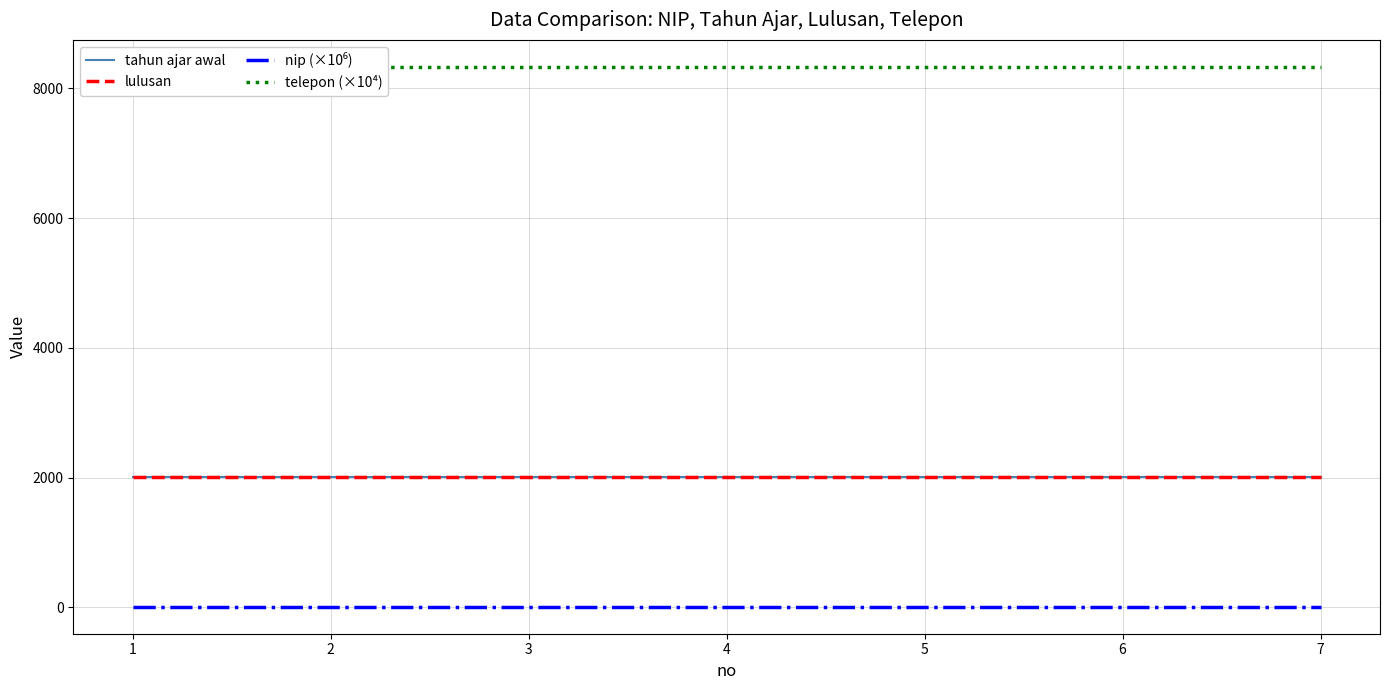

What is the average value of the telepon (×10⁴) series?

8328.7